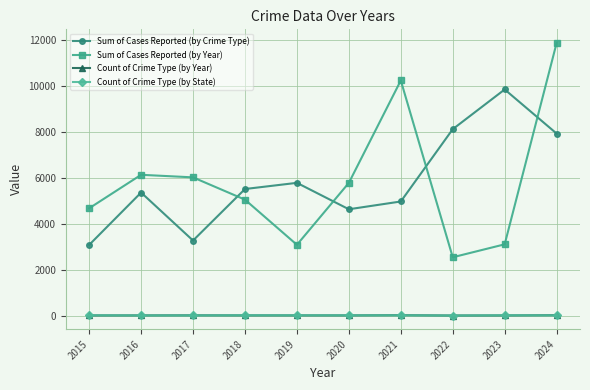

How many distinct data groups are displayed?

4